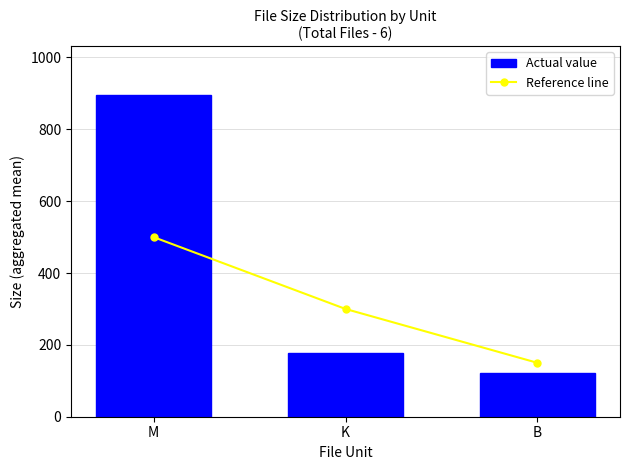

Which series has the largest range (max minus min)?

Actual value